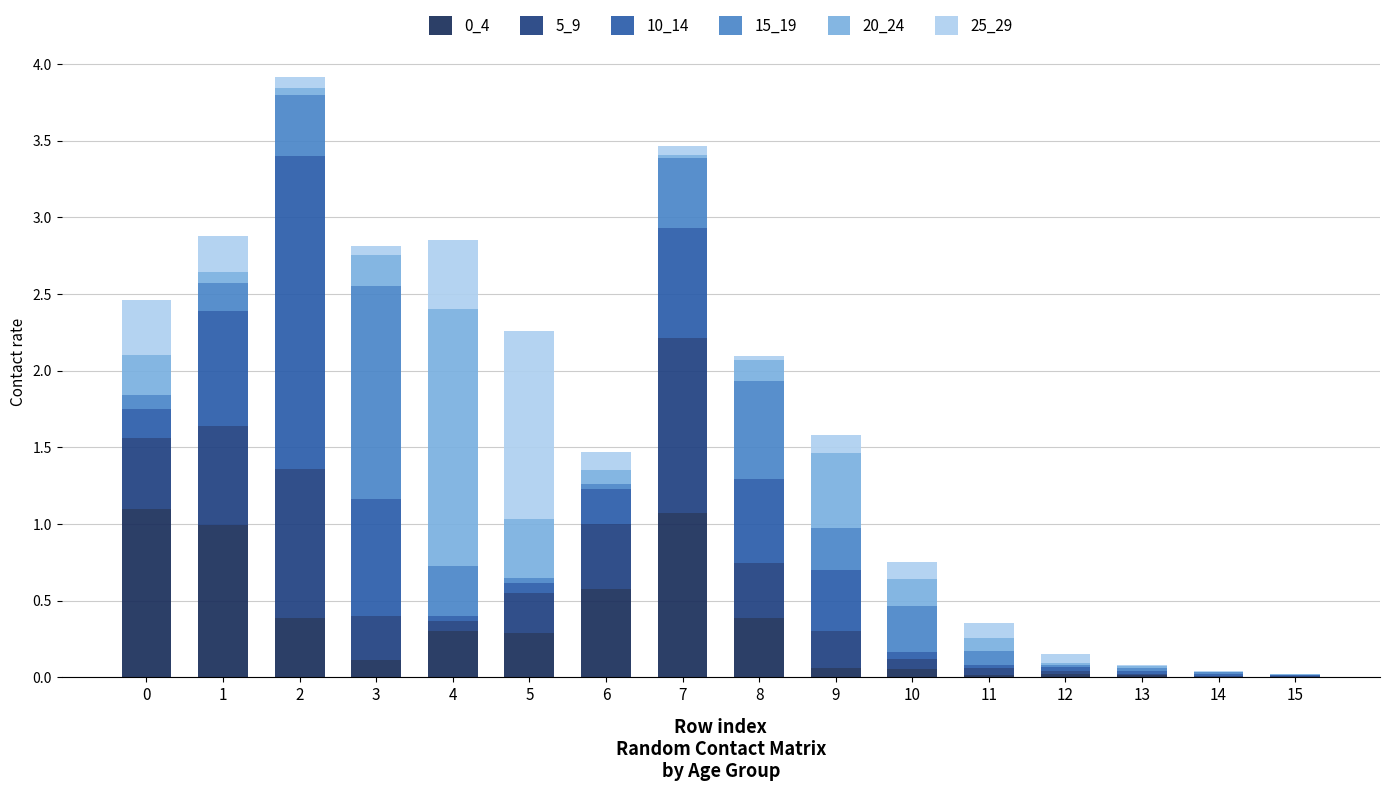

Does the chart contain stacked bars?

Yes